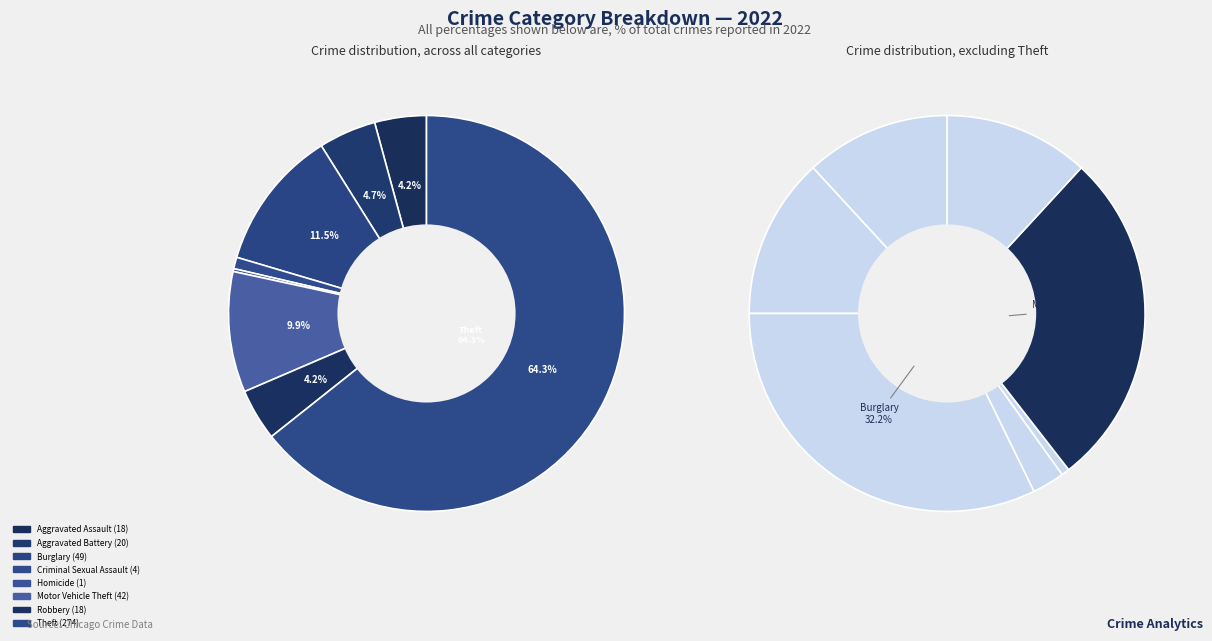

Approximately how many times larger is the value at Criminal Sexual Assault compared to Aggravated Assault?

0.2